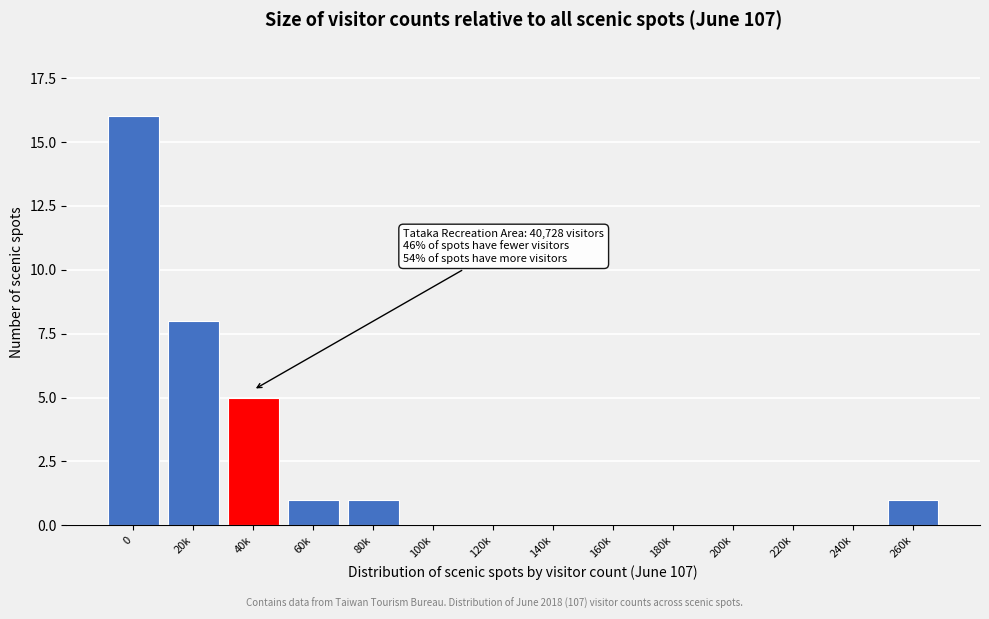

Reading left to right, transcribe all the data shown in this chart.

0=16	20k=8	40k=5	60k=1	80k=1	100k=0	120k=0	140k=0	160k=0	180k=0	200k=0	220k=0	240k=0	260k=1